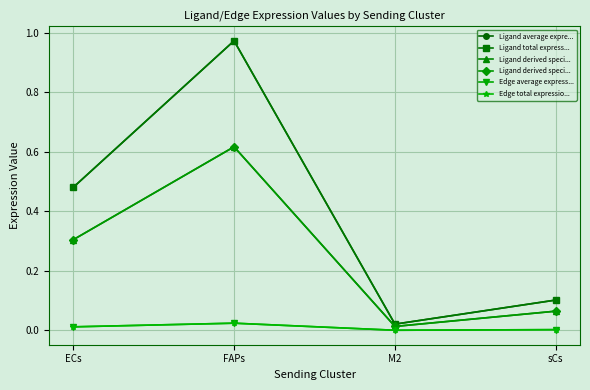

What is the difference between the highest and lowest values at FAPs?

0.9